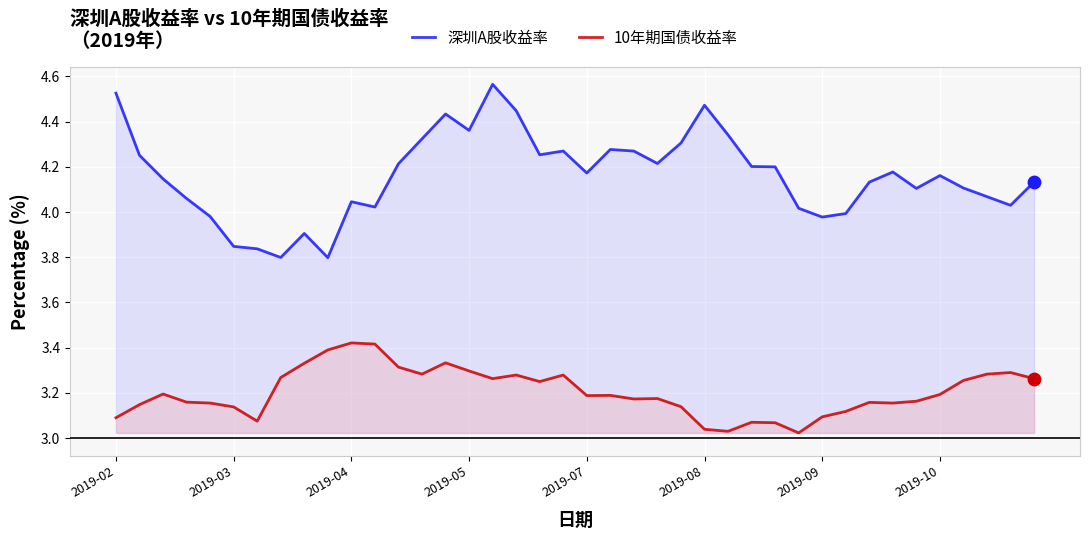

Which series reaches the minimum Y coordinate?

10年期国债收益率